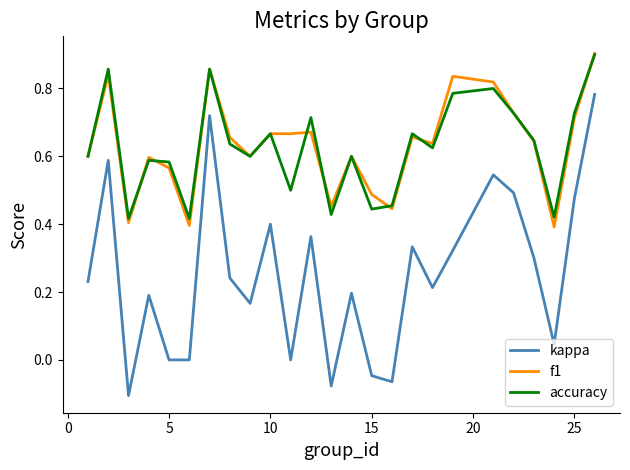

True or false: kappa and f1 intersect in this chart.

False